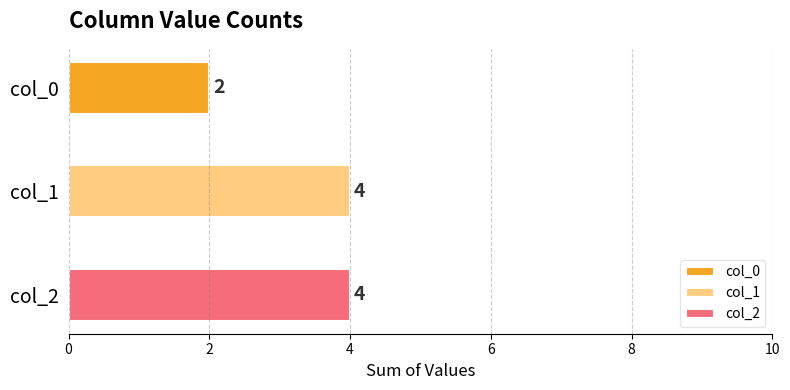

Which series has the largest range (max minus min)?

col_0